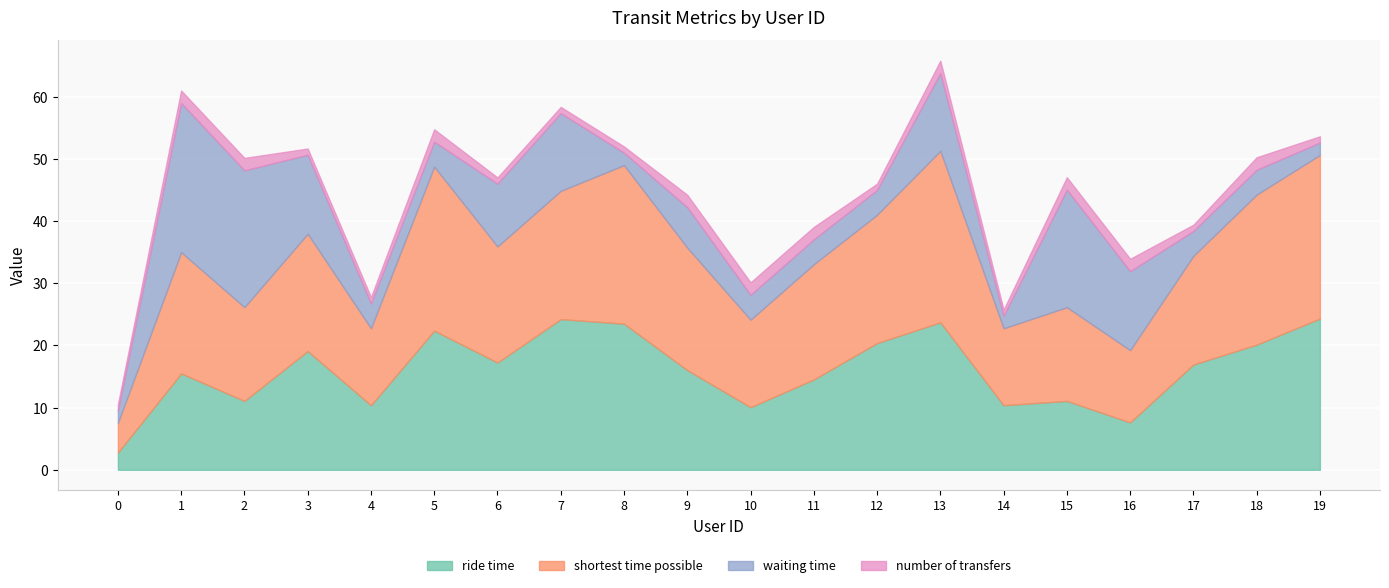

What is the maximum value shown in the chart?

27.6